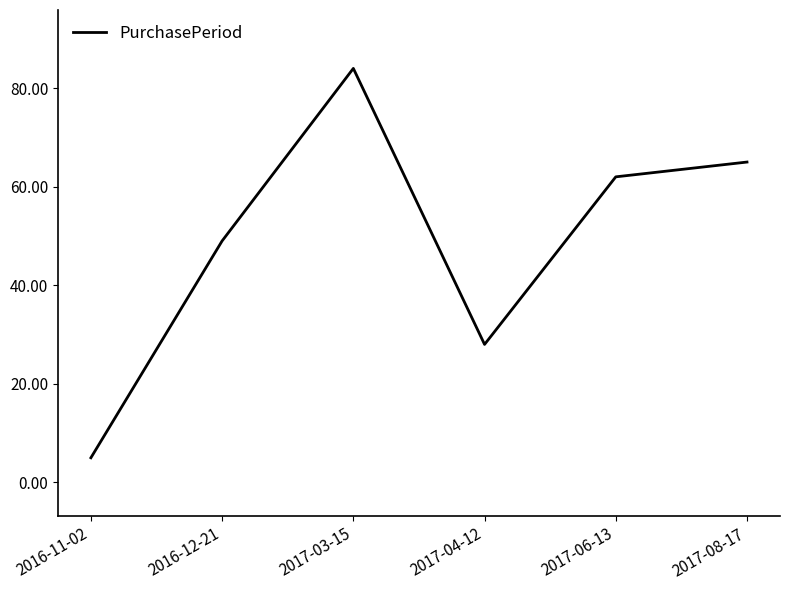

Reading right to left, list all the values displayed in this chart.

2017-08-17=65	2017-06-13=62	2017-04-12=28	2017-03-15=84	2016-12-21=49	2016-11-02=5